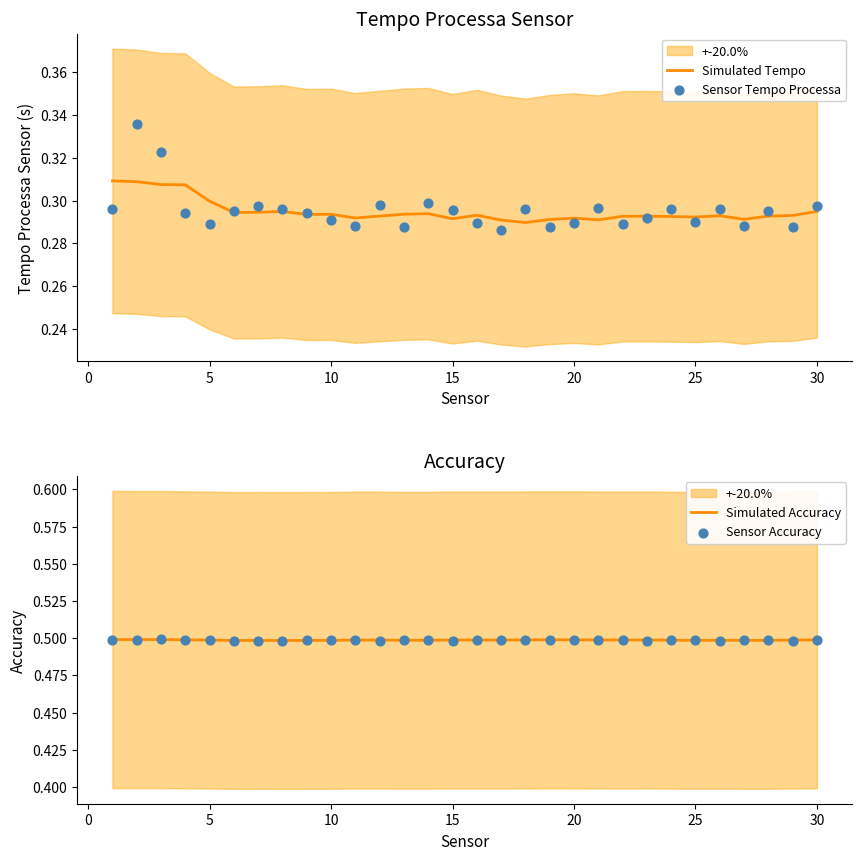

Which series reaches the minimum Y coordinate?

Sensor Tempo Processa